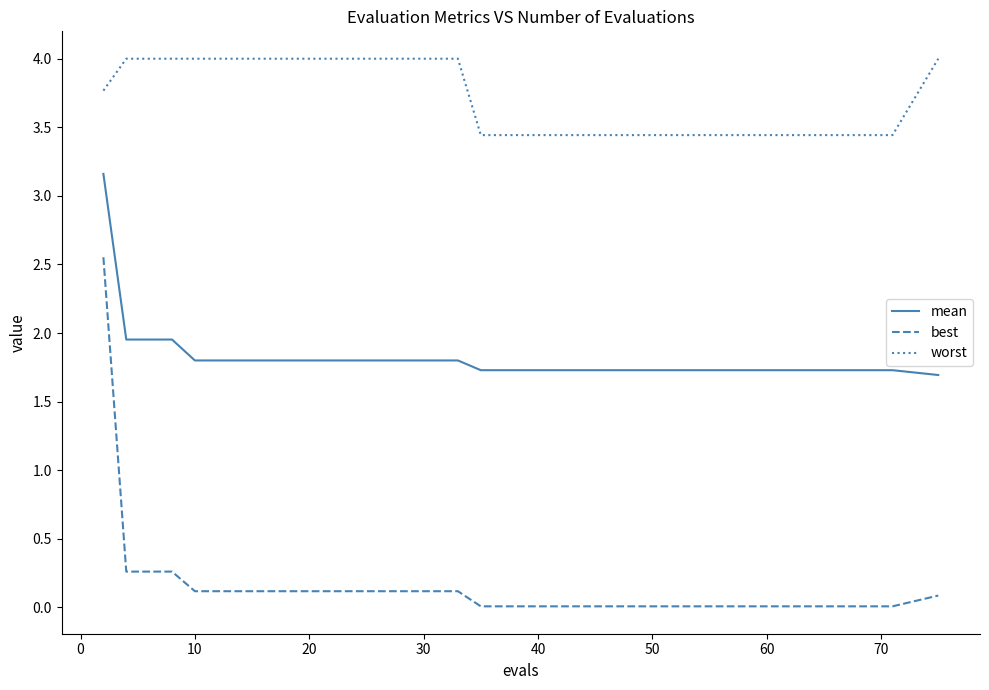

List the series in order of their overall mean, lowest first.

best, mean, worst